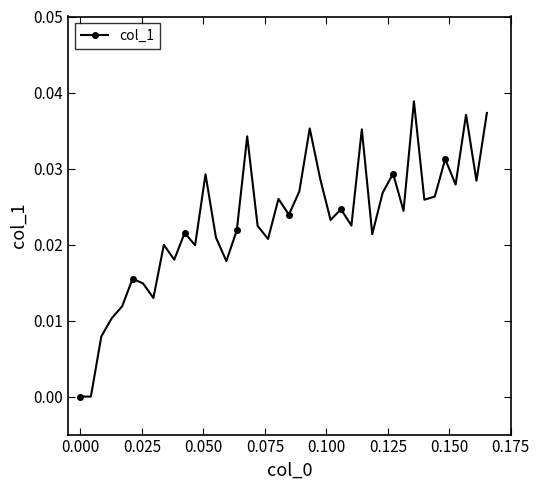

What is the sum of all values?

0.9